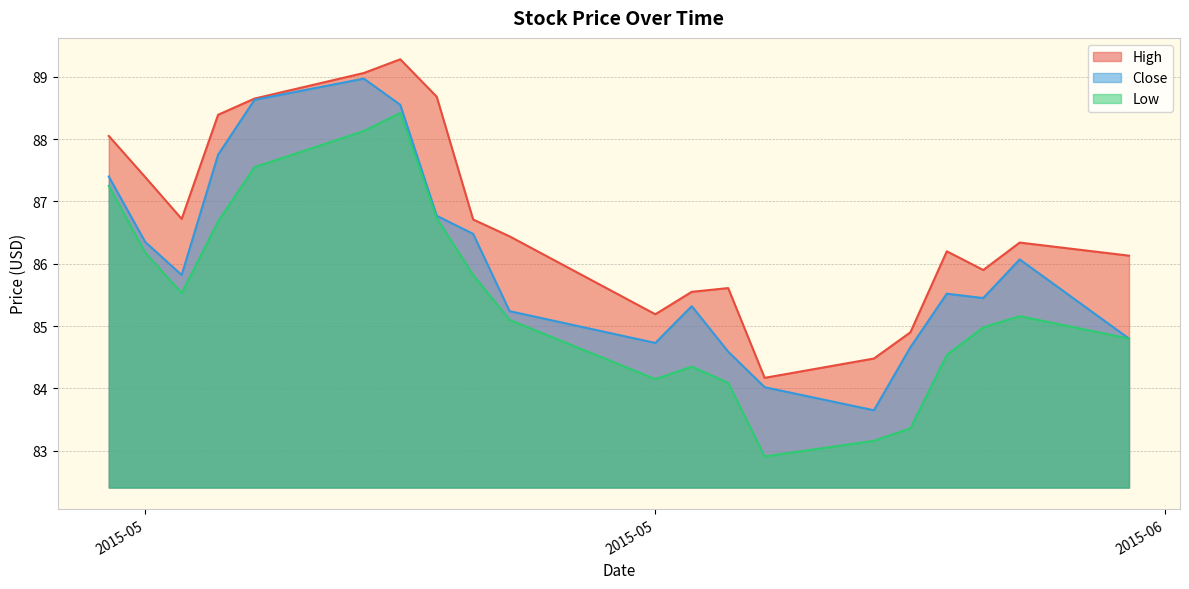

Is it true that Low equals 86.7 at 2015-05-14?

True